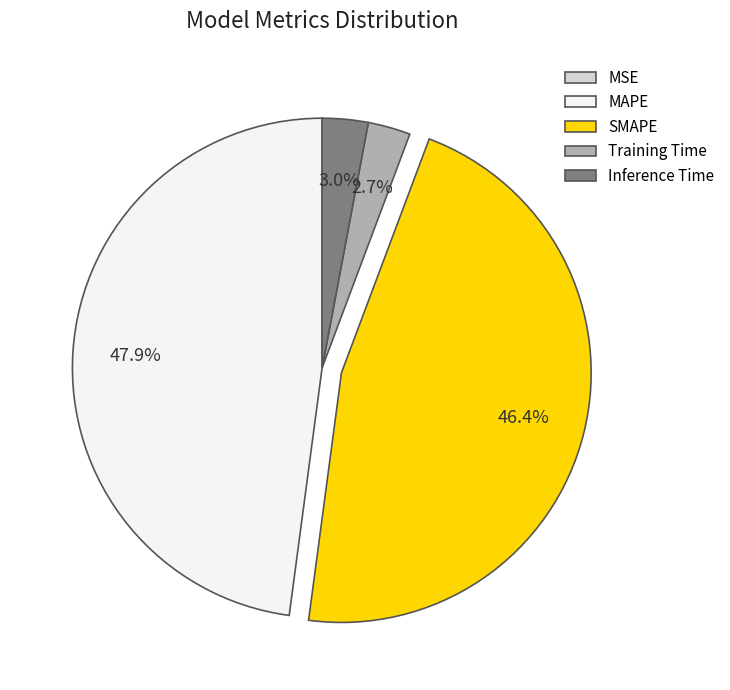

Which slice is the largest?

MAPE